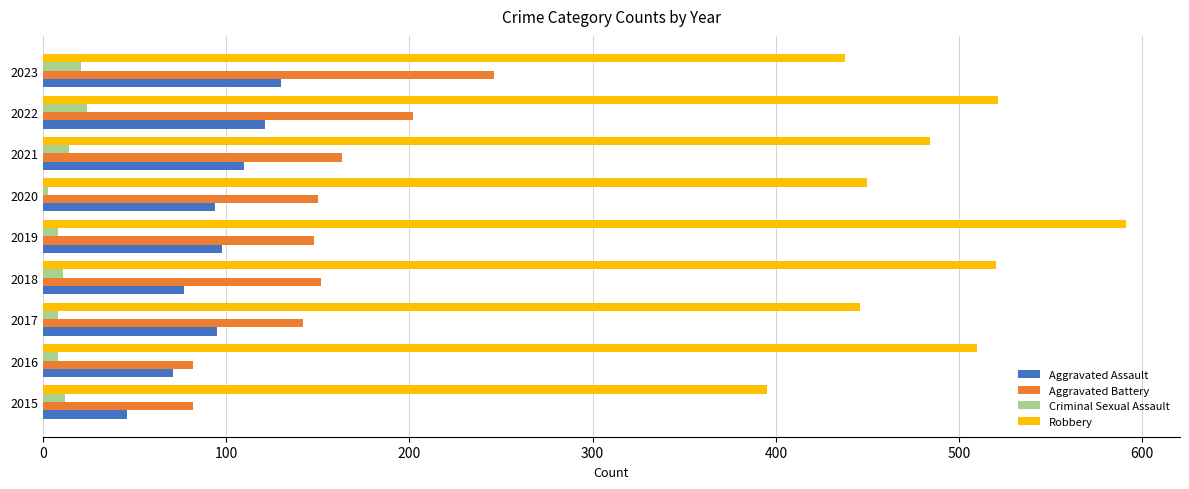

Where is Robbery nearest to the value 493?

2021